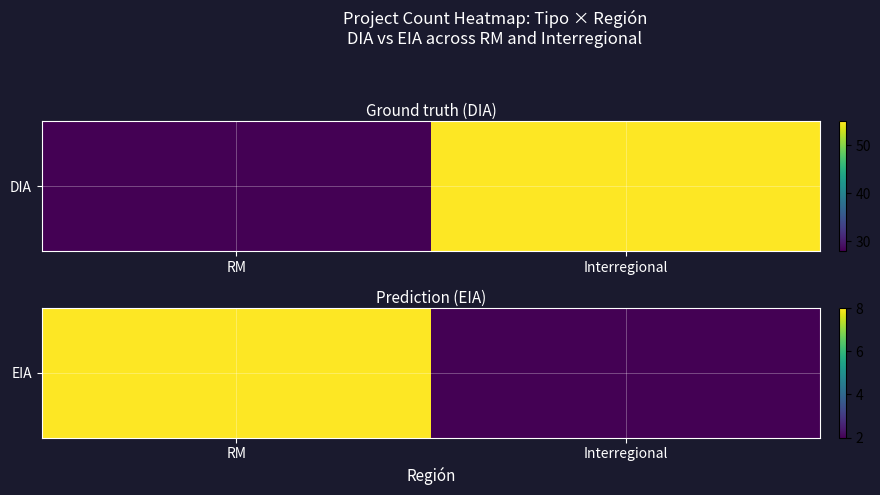

Between Interregional and RM, which is larger?

RM